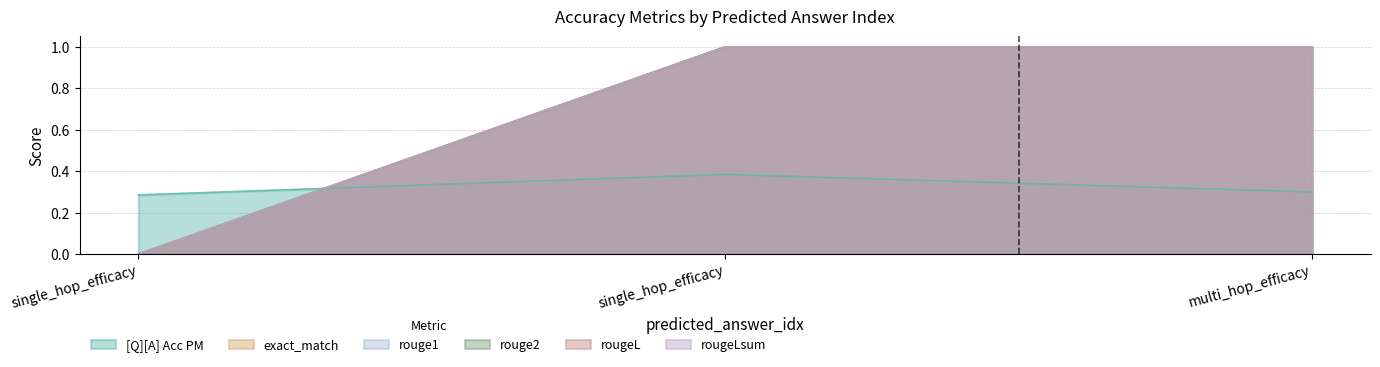

Reading left to right, transcribe all the data shown in this chart.

[Q][A] Acc PM: 0.3	0.4	0.3
exact_match: 0.0	1.0	1.0
rouge1: 0.0	1.0	1.0
rouge2: 0.0	1.0	1.0
rougeL: 0.0	1.0	1.0
rougeLsum: 0.0	1.0	1.0